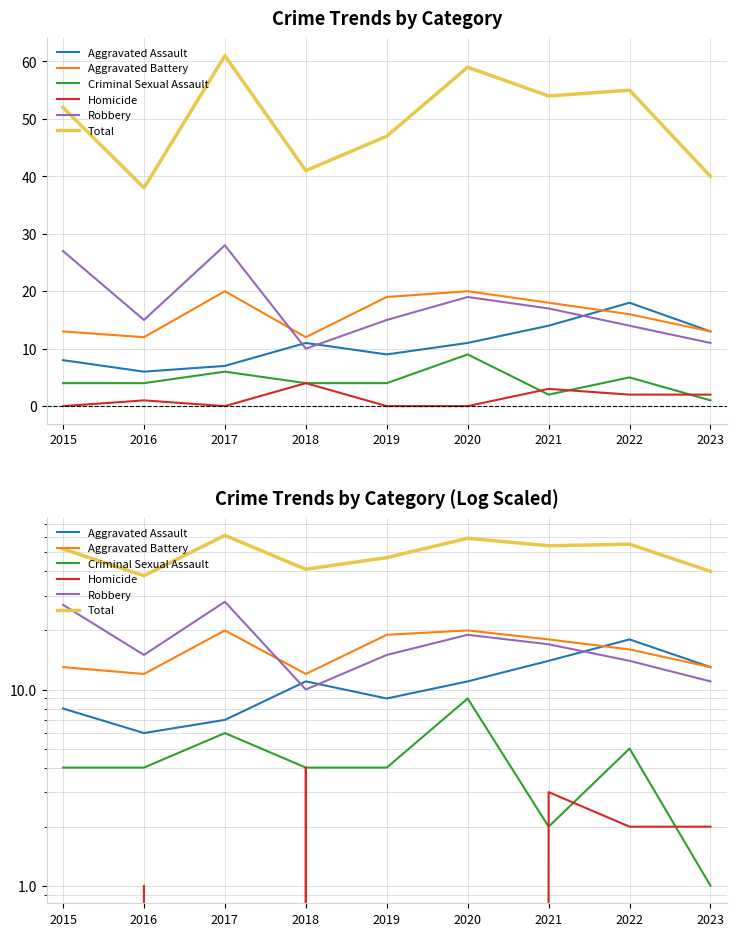

Which label corresponds to the smallest value in the chart?

2015